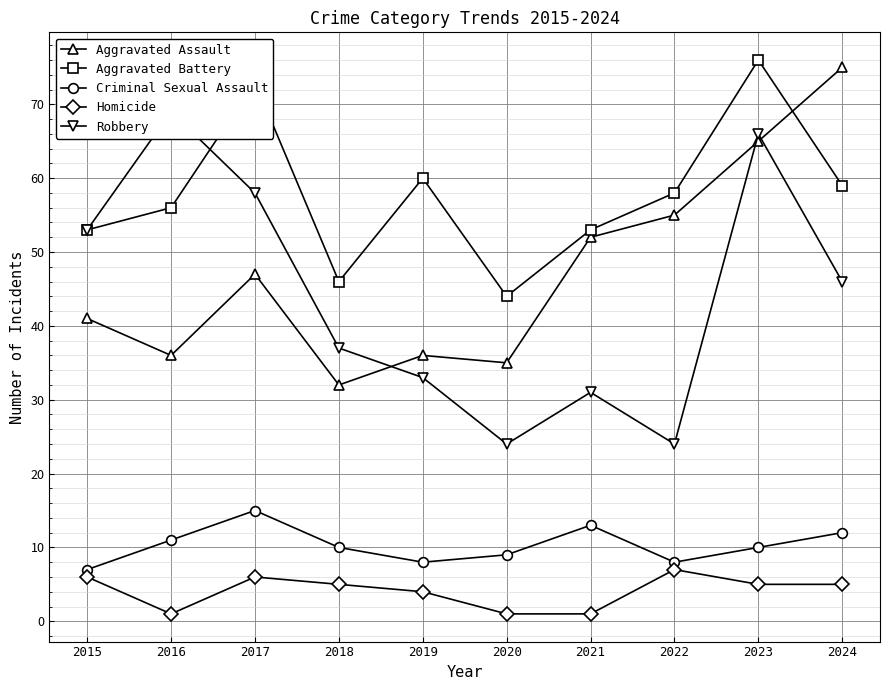

What is the sum of the Aggravated Battery values at 2016 and 2018?

102